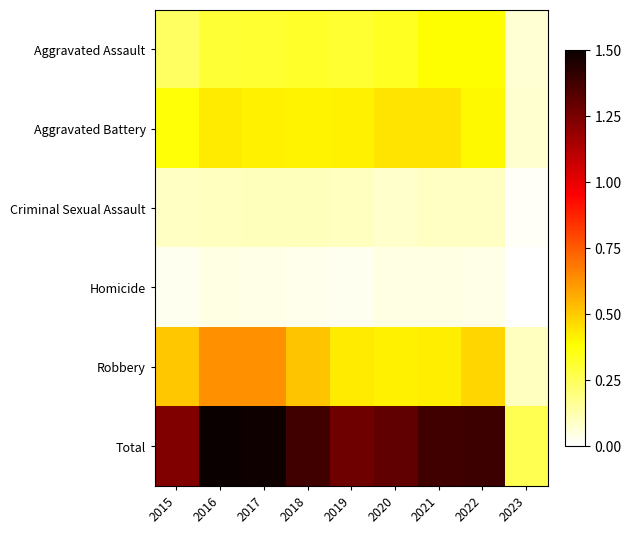

Reading left to right, list all the values displayed in this chart.

Aggravated Assault: 2015=0.2	2016=0.3	2017=0.3	2018=0.3	2019=0.3	2020=0.3	2021=0.4	2022=0.4	2023=0.1
Aggravated Battery: 2015=0.4	2016=0.4	2017=0.4	2018=0.4	2019=0.4	2020=0.4	2021=0.4	2022=0.4	2023=0.1
Criminal Sexual Assault: 2015=0.1	2016=0.1	2017=0.1	2018=0.1	2019=0.1	2020=0.1	2021=0.1	2022=0.1	2023=0.0
Homicide: 2015=0.0	2016=0.0	2017=0.0	2018=0.0	2019=0.0	2020=0.0	2021=0.0	2022=0.0	2023=0.0
Robbery: 2015=0.5	2016=0.6	2017=0.6	2018=0.5	2019=0.4	2020=0.4	2021=0.4	2022=0.5	2023=0.1
Total: 2015=1.2	2016=1.5	2017=1.5	2018=1.4	2019=1.3	2020=1.3	2021=1.4	2022=1.4	2023=0.3